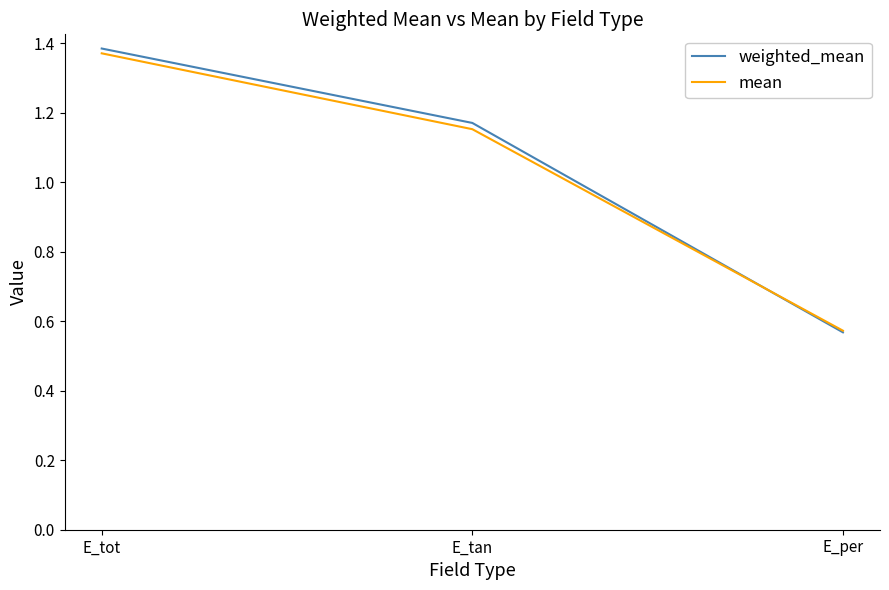

The value of weighted_mean at E_tot is 2.2. True or false?

False